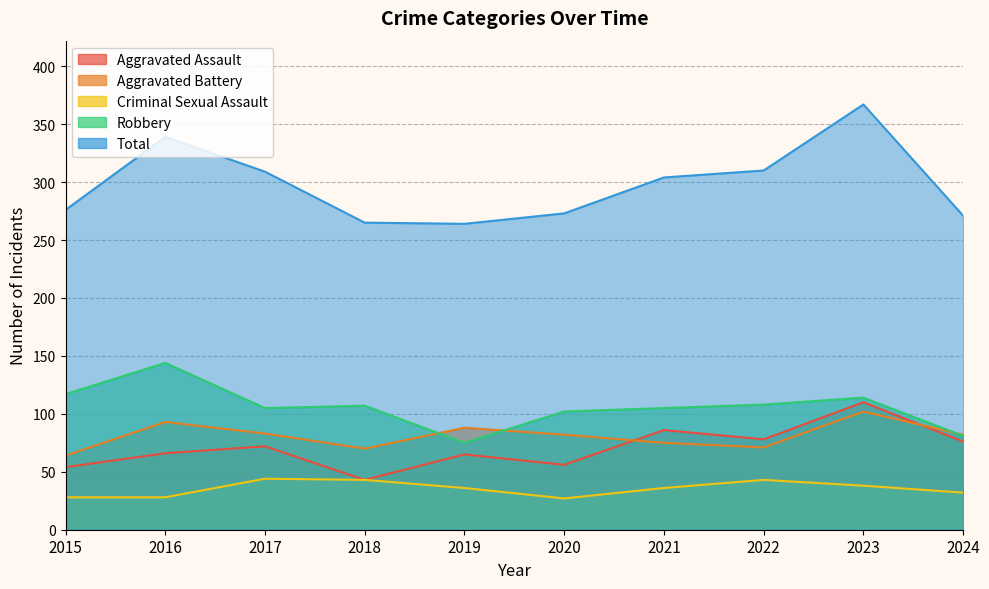

What is the total value across all series at 2016?

670